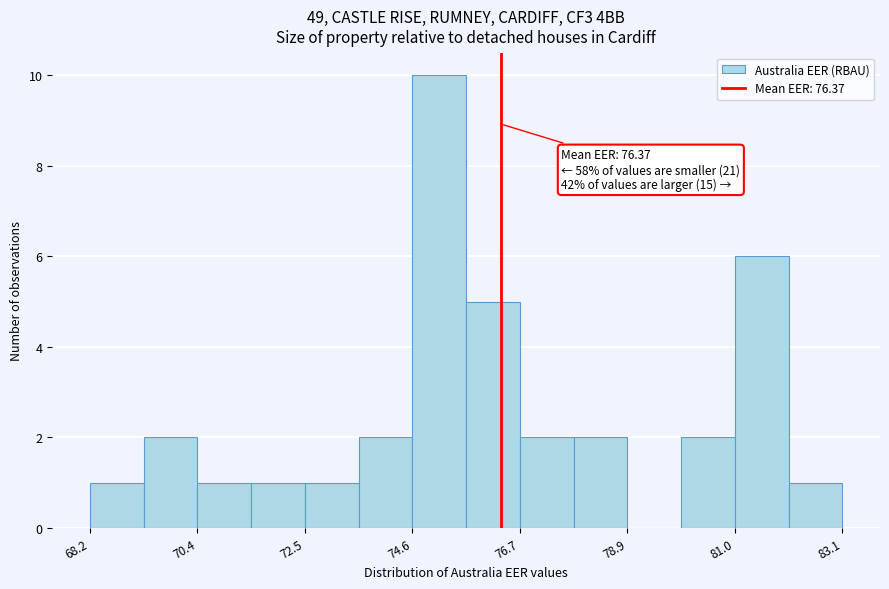

Read against the x-axis, roughly where is the centre of the tallest bar?

75.0